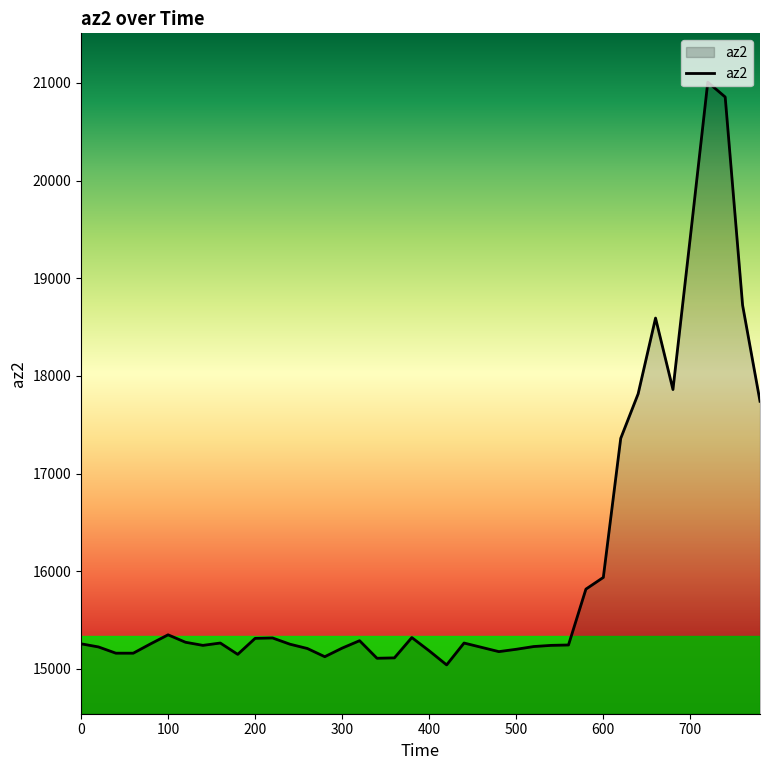

What is the smallest value displayed?

15040